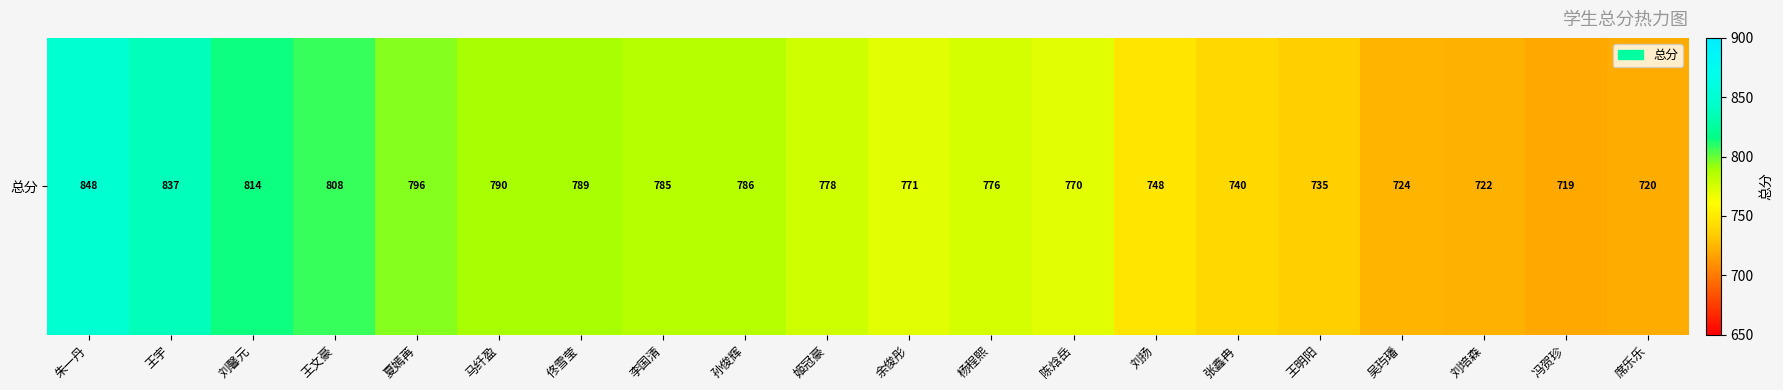

List the labels in order of value, largest first.

朱一丹, 王宇, 刘馨元, 王文豪, 夏嫣苒, 马纤盈, 佟雪莹, 孙俊辉, 李国清, 姬冠豪, 杨程熙, 余俊彤, 陈焓岳, 刘扬, 张鑫冉, 王明阳, 吴玙璠, 刘培森, 席乐乐, 冯贺珍